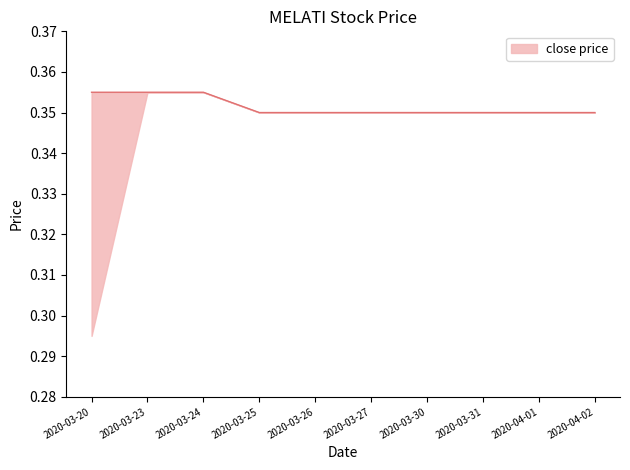

Between 2020-03-25 and 2020-03-24, which is larger?

2020-03-24